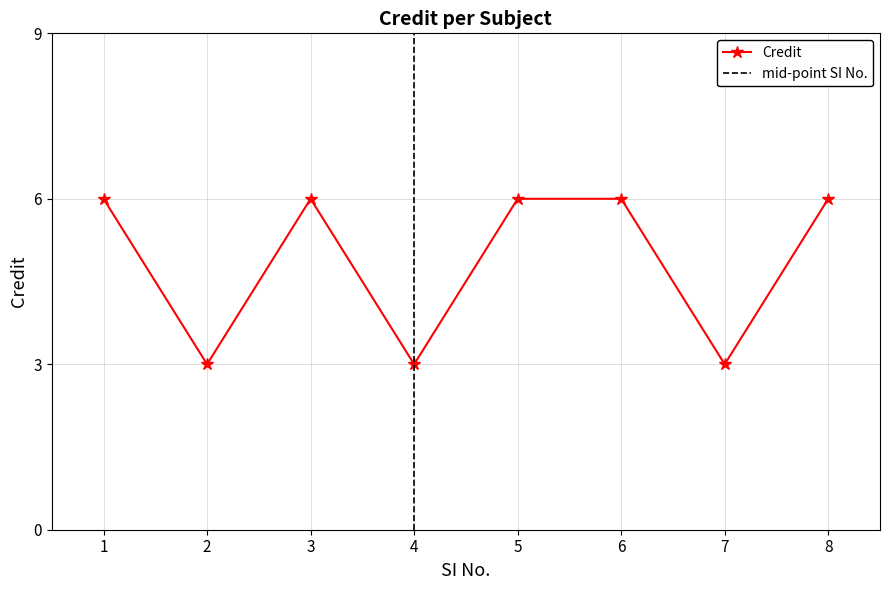

True or false: the data has more than 0 interior local peaks.

True